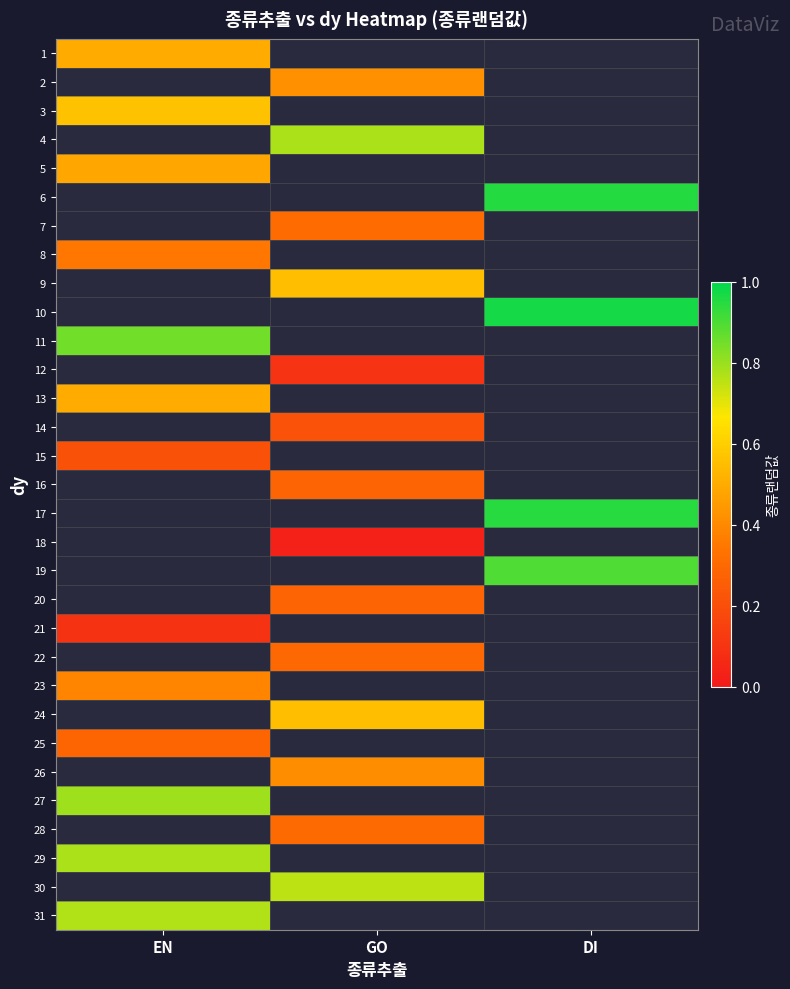

Is the value of 18 at EN greater than the value of 6 at DI?

No